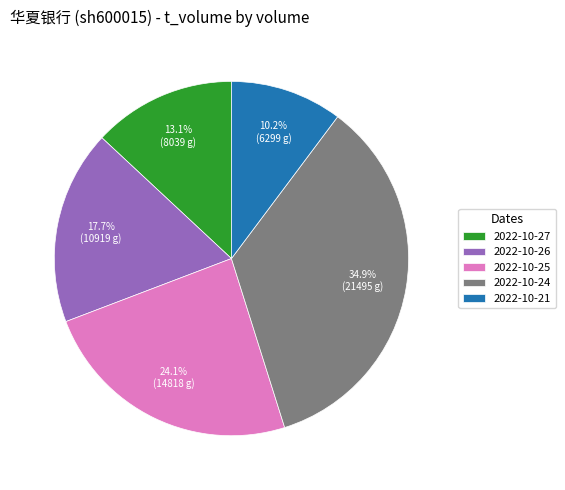

How many segments does this pie chart have?

5